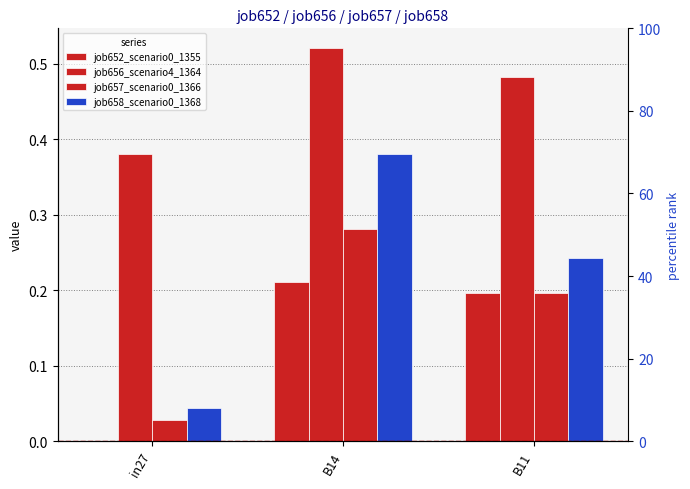

How many bars are there in each group?

4